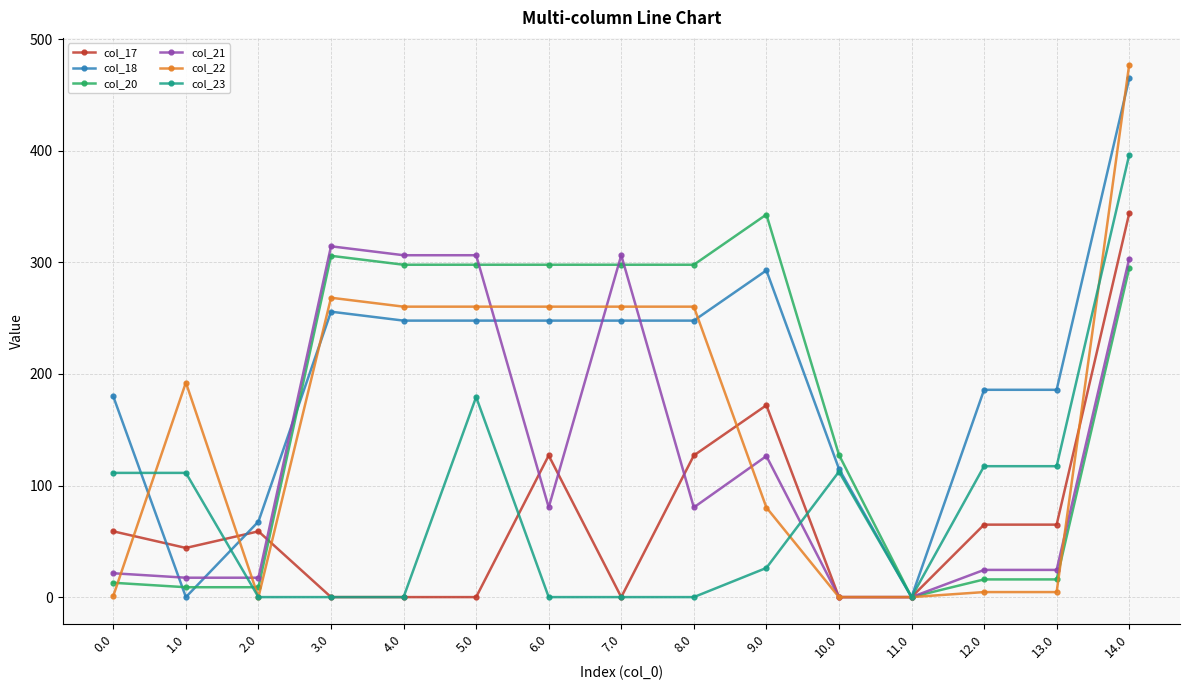

True or false: col_18 has a value of 0.0 at 11.0.

True